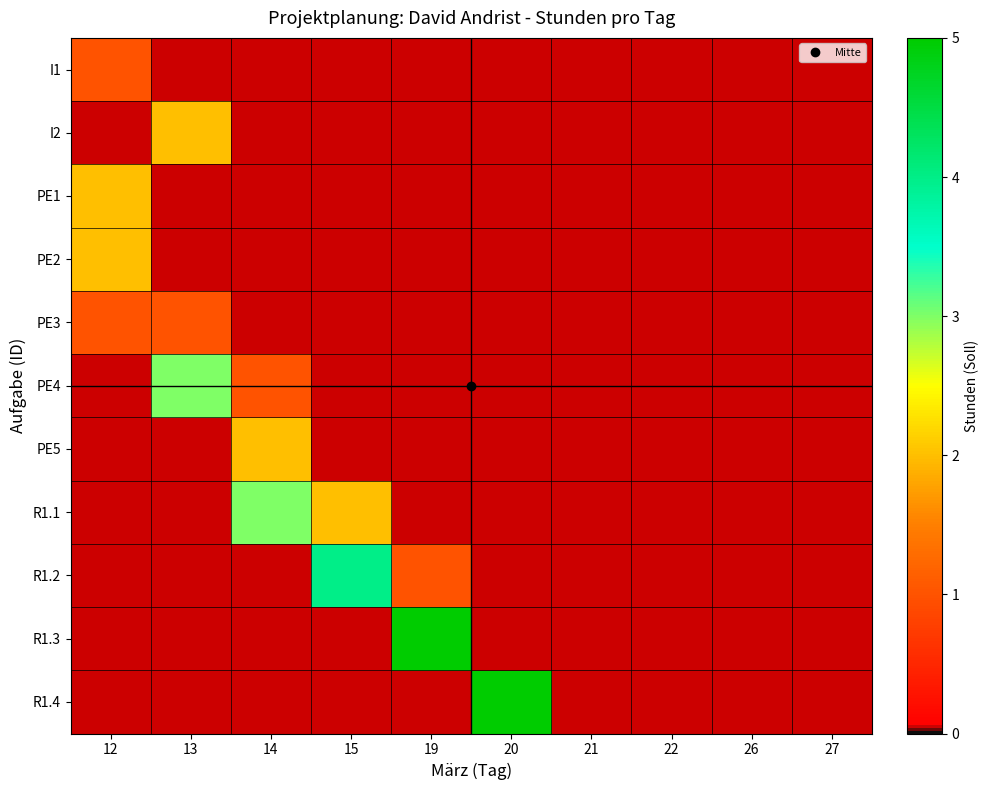

Which series has the largest total across all categories?

R1.1